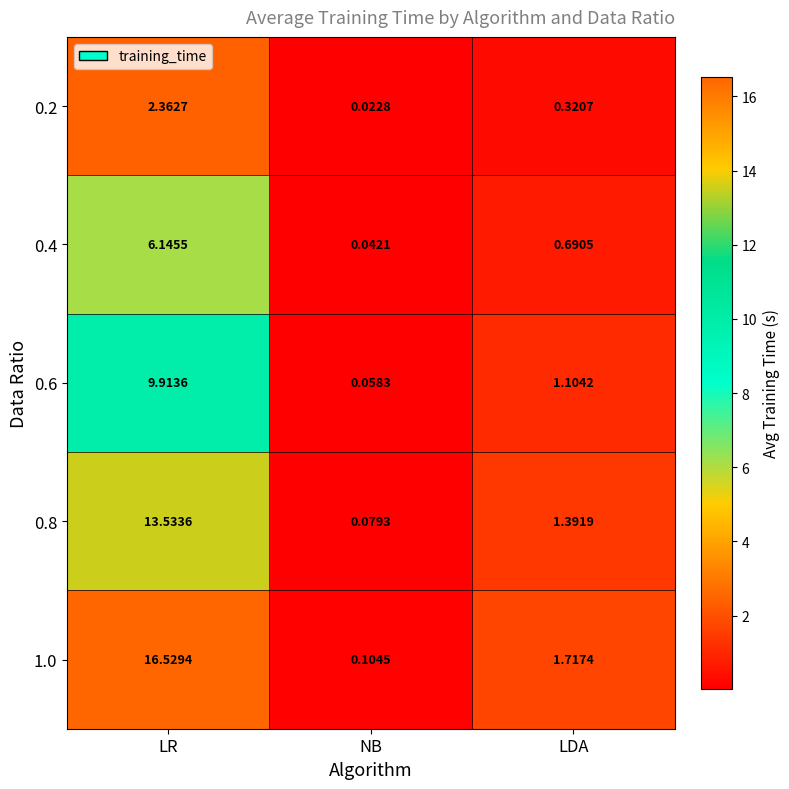

Which category has the lowest value in the 0.8 series?

NB